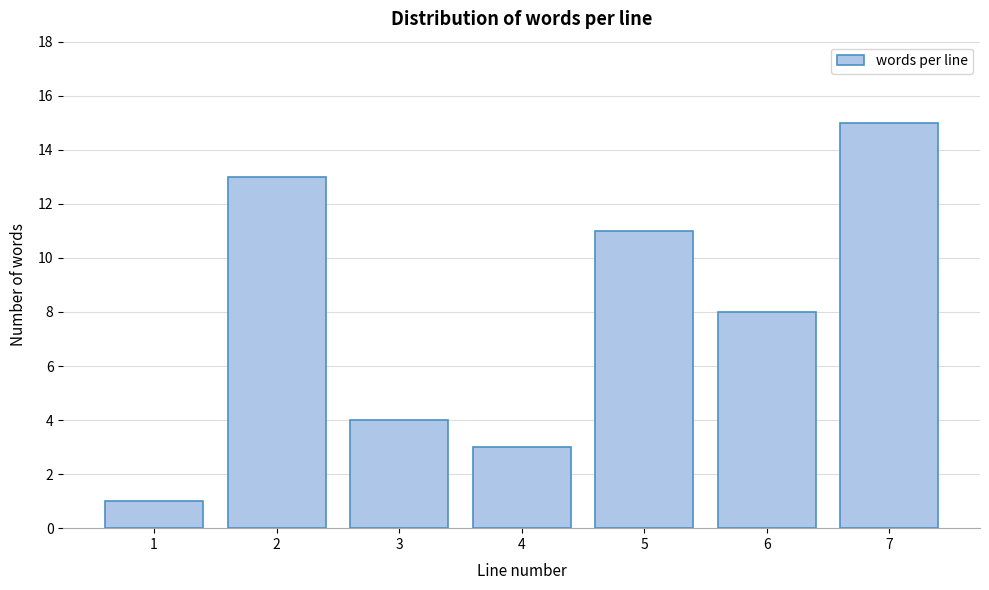

Reading left to right, what are all the values shown in this chart?

1=1	2=13	3=4	4=3	5=11	6=8	7=15